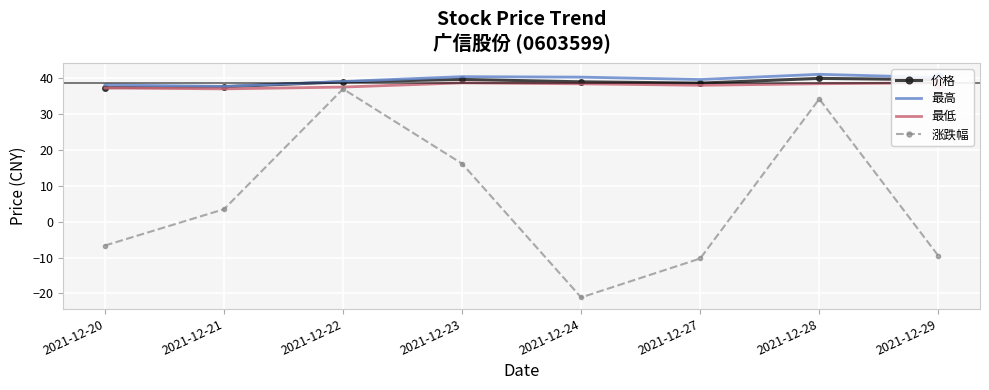

At how many categories does at least one series exceed 34?

8